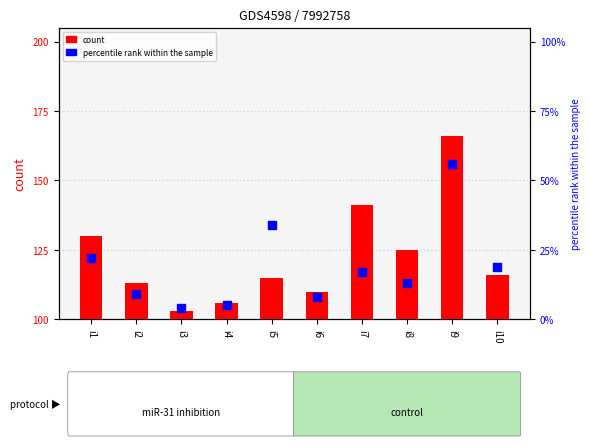

Which series reaches the minimum Y coordinate?

count